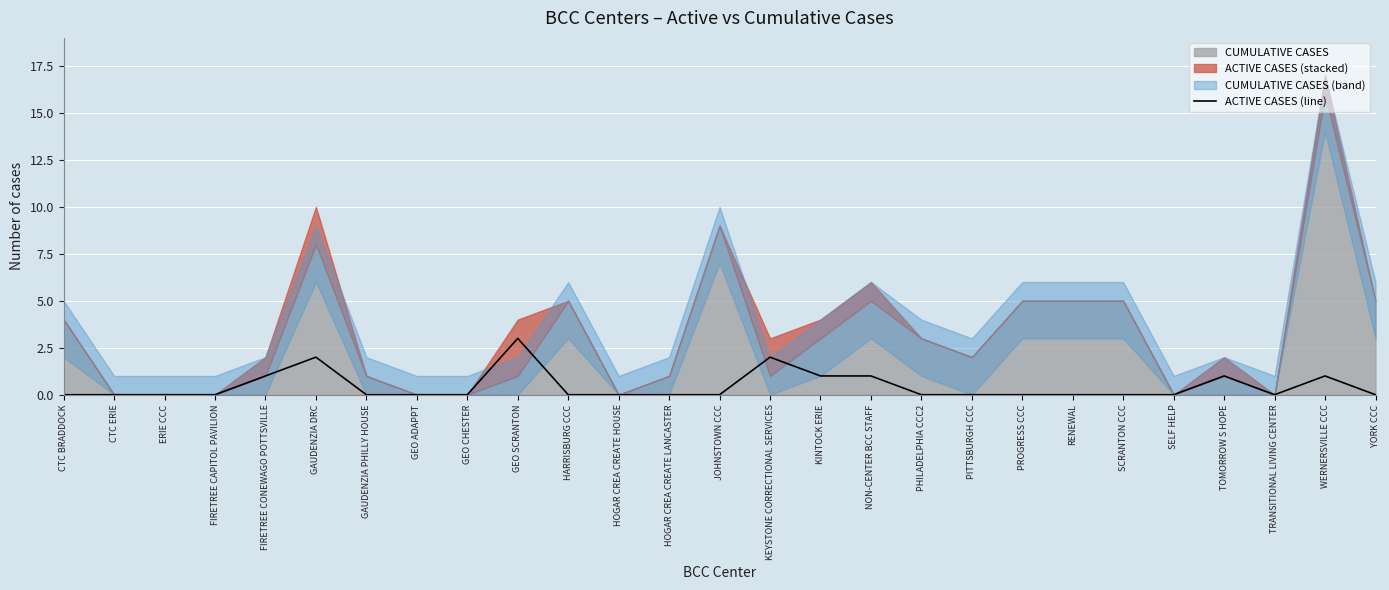

What is the label of the 1st point from the left?

CTC BRADDOCK